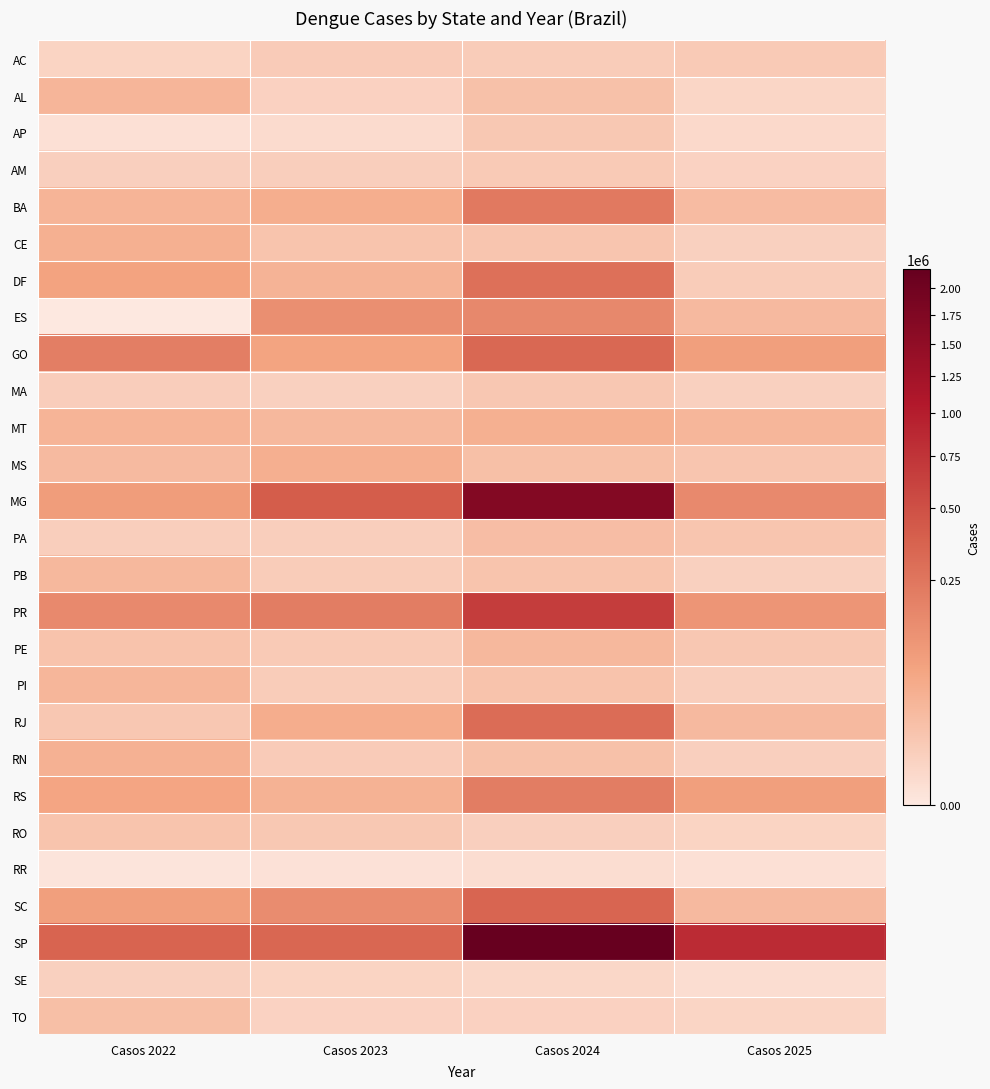

Between Casos 2022 and Casos 2025, which series saw the biggest shift?

SP